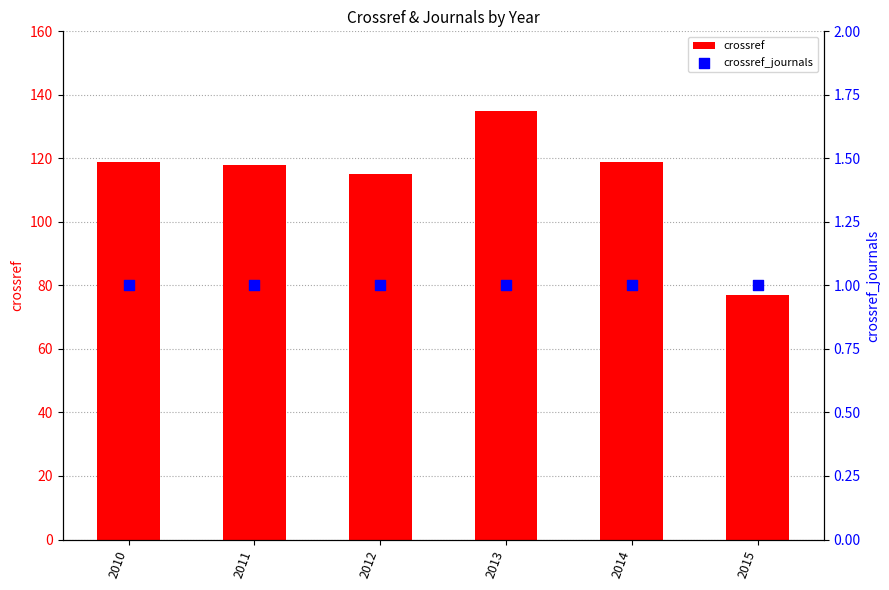

At which category is the sum across all series the highest?

2013